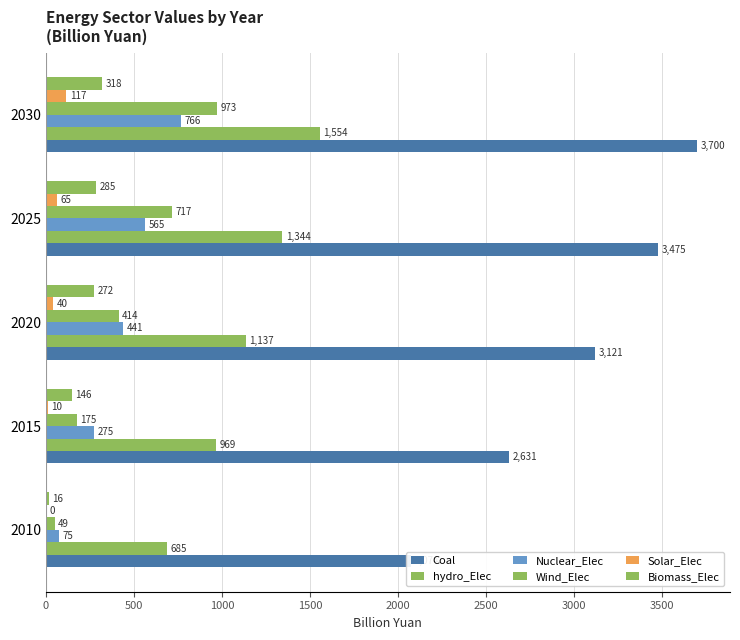

The Wind_Elec series shows 471.9 at 2025. True or false?

False